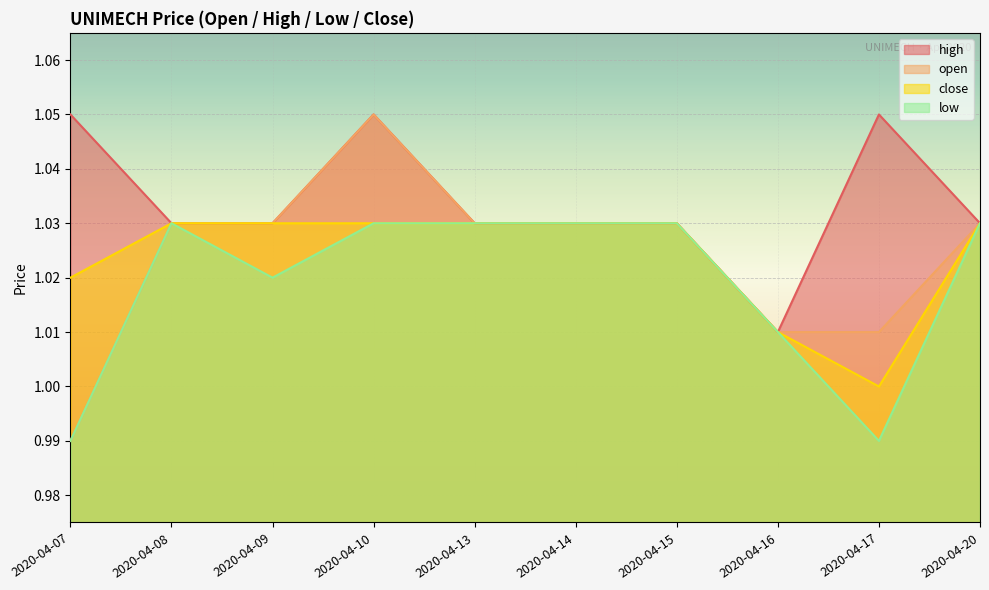

The low series shows 1.8 at 2020-04-08. True or false?

False